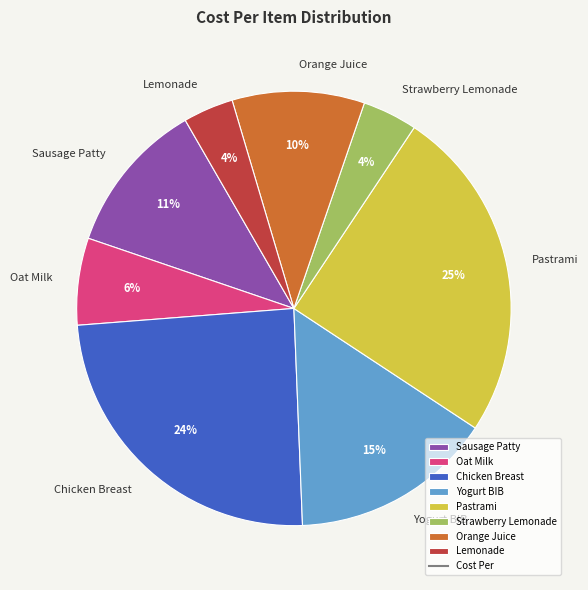

Combined, do Orange Juice and Sausage Patty account for over 50%?

No